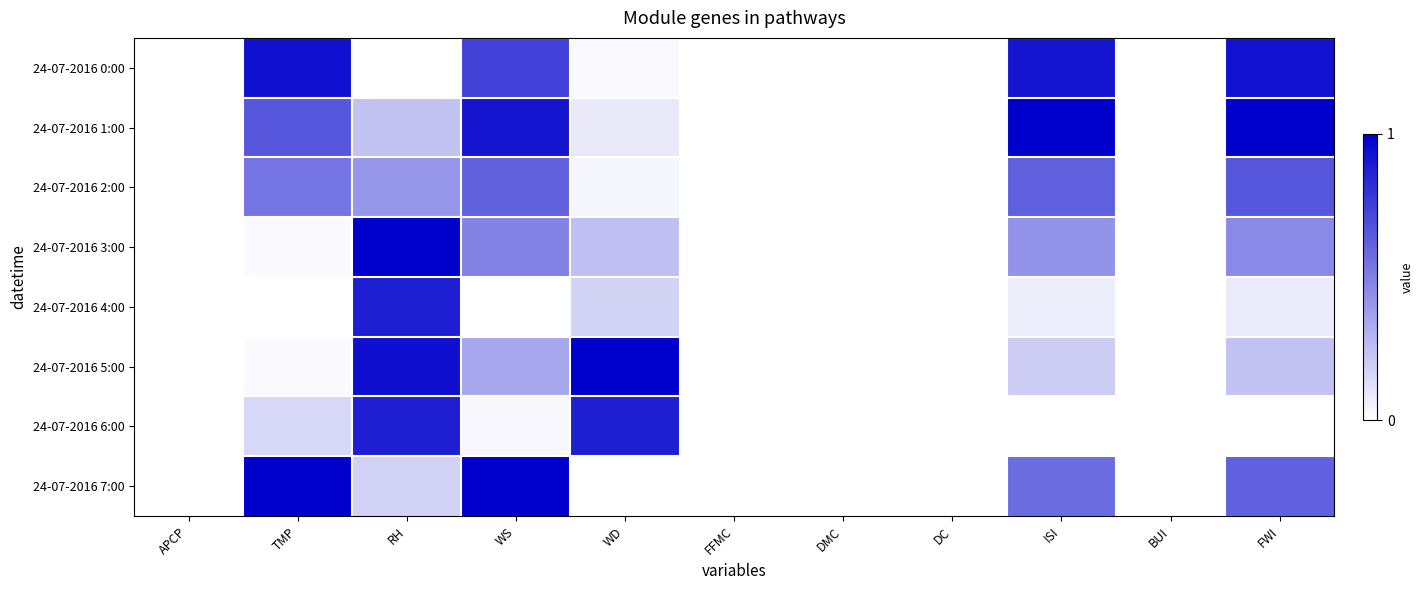

Reading right to left, transcribe all the data shown in this chart.

24-07-2016 0:00: FWI=0.9	BUI=0.0	ISI=0.9	DC=0.0	DMC=0.0	FFMC=0.0	WD=0.0	WS=0.7	RH=0.0	TMP=0.9	APCP=0.0
24-07-2016 1:00: FWI=1.0	BUI=0.0	ISI=1.0	DC=0.0	DMC=0.0	FFMC=0.0	WD=0.1	WS=0.9	RH=0.2	TMP=0.7	APCP=0.0
24-07-2016 2:00: FWI=0.7	BUI=0.0	ISI=0.6	DC=0.0	DMC=0.0	FFMC=0.0	WD=0.0	WS=0.6	RH=0.4	TMP=0.5	APCP=0.0
24-07-2016 3:00: FWI=0.5	BUI=0.0	ISI=0.4	DC=0.0	DMC=0.0	FFMC=0.0	WD=0.2	WS=0.5	RH=1.0	TMP=0.0	APCP=0.0
24-07-2016 4:00: FWI=0.1	BUI=0.0	ISI=0.1	DC=0.0	DMC=0.0	FFMC=0.0	WD=0.2	WS=0.0	RH=0.9	TMP=0.0	APCP=0.0
24-07-2016 5:00: FWI=0.2	BUI=0.0	ISI=0.2	DC=0.0	DMC=0.0	FFMC=0.0	WD=1.0	WS=0.3	RH=0.9	TMP=0.0	APCP=0.0
24-07-2016 6:00: FWI=0.0	BUI=0.0	ISI=0.0	DC=0.0	DMC=0.0	FFMC=0.0	WD=0.9	WS=0.0	RH=0.9	TMP=0.2	APCP=0.0
24-07-2016 7:00: FWI=0.6	BUI=0.0	ISI=0.6	DC=0.0	DMC=0.0	FFMC=0.0	WD=0.0	WS=1.0	RH=0.2	TMP=1.0	APCP=0.0